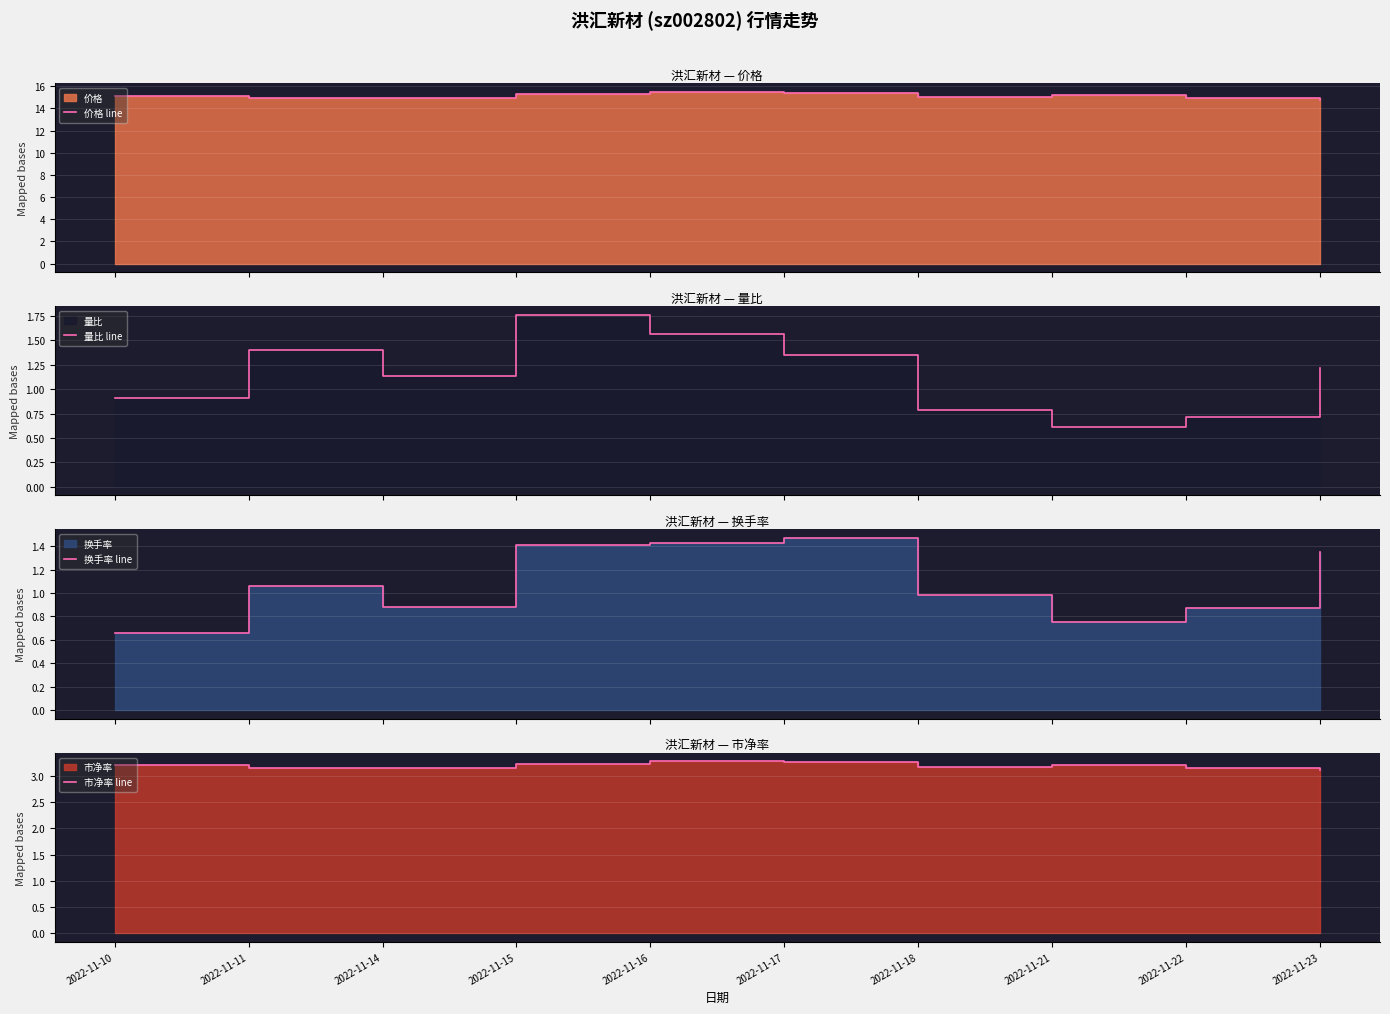

Which series ends up on top after the final intersection of 换手率 line and 量比 line?

换手率 line